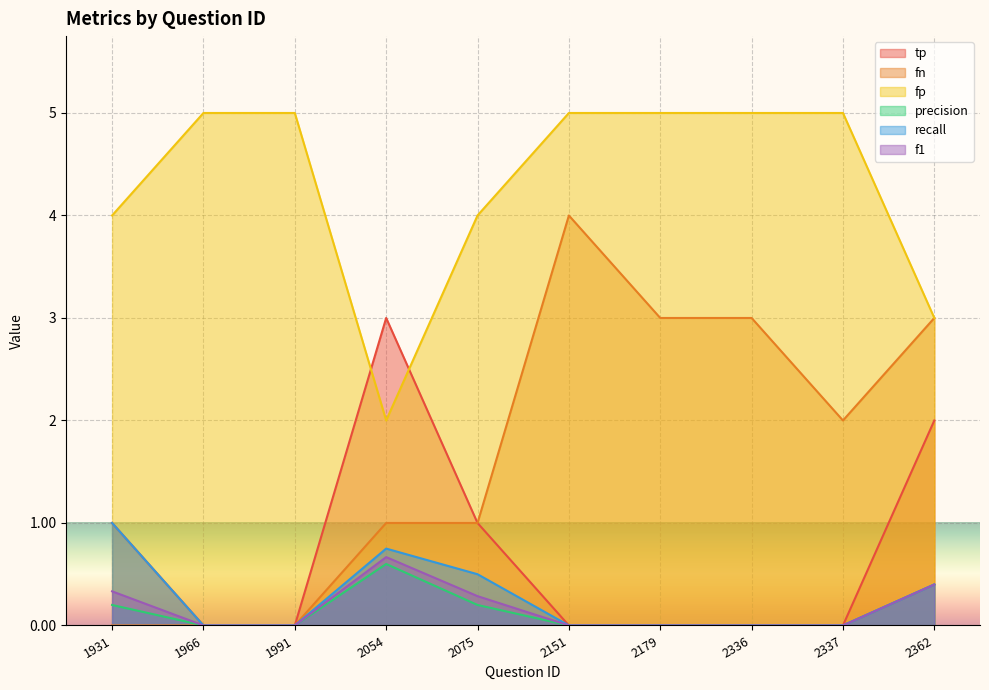

Which series has the largest total across all categories?

fp